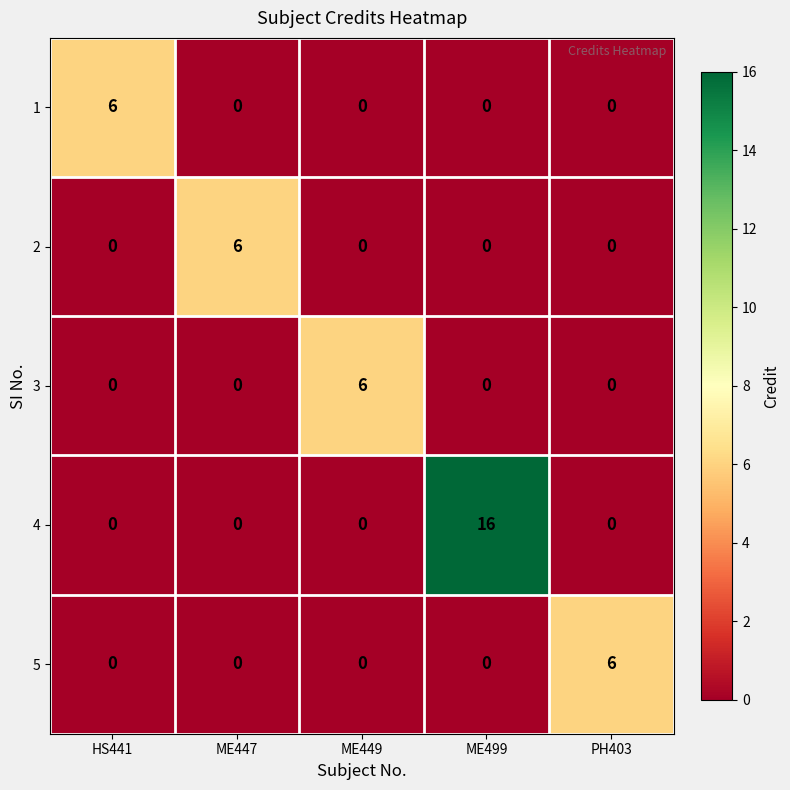

Reading left to right, what are all the values shown in this chart?

1: 6	0	0	0	0
2: 0	6	0	0	0
3: 0	0	6	0	0
4: 0	0	0	16	0
5: 0	0	0	0	6